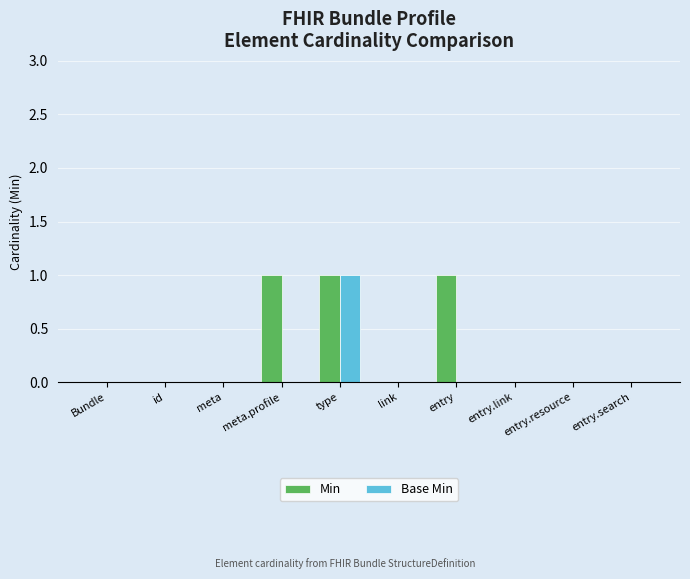

At which category is the sum across all series the highest?

type